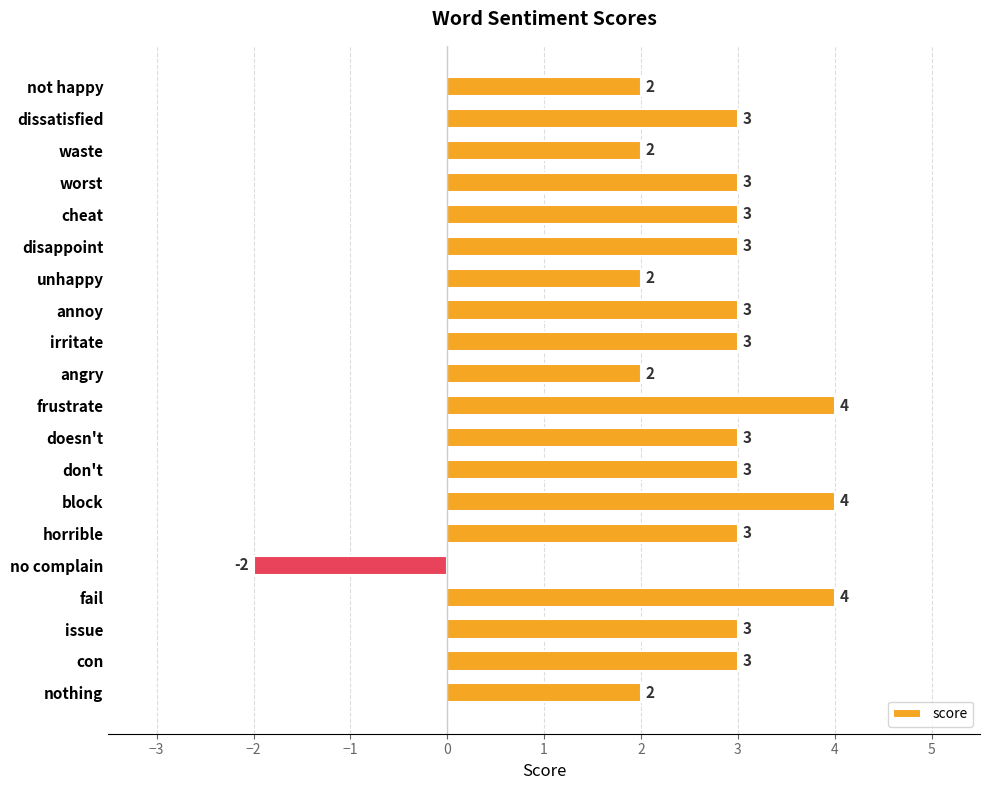

True or false: the data shows -3 at no complain.

False